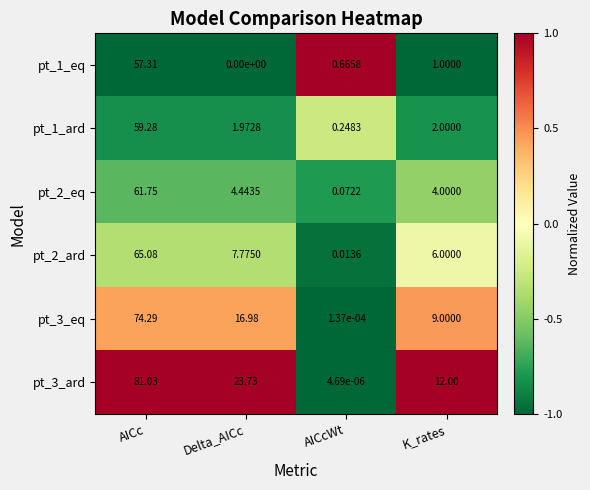

At which category is the sum across all series the highest?

AICc